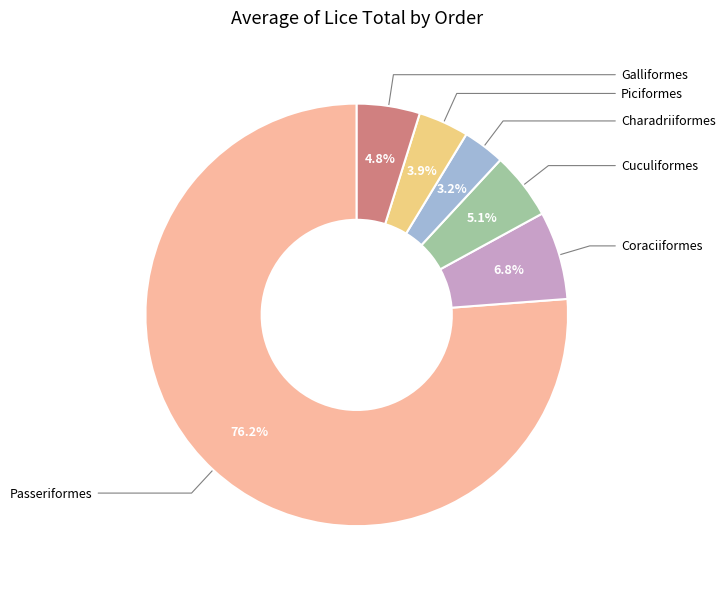

Is there any slice that represents more than half of the pie?

Yes